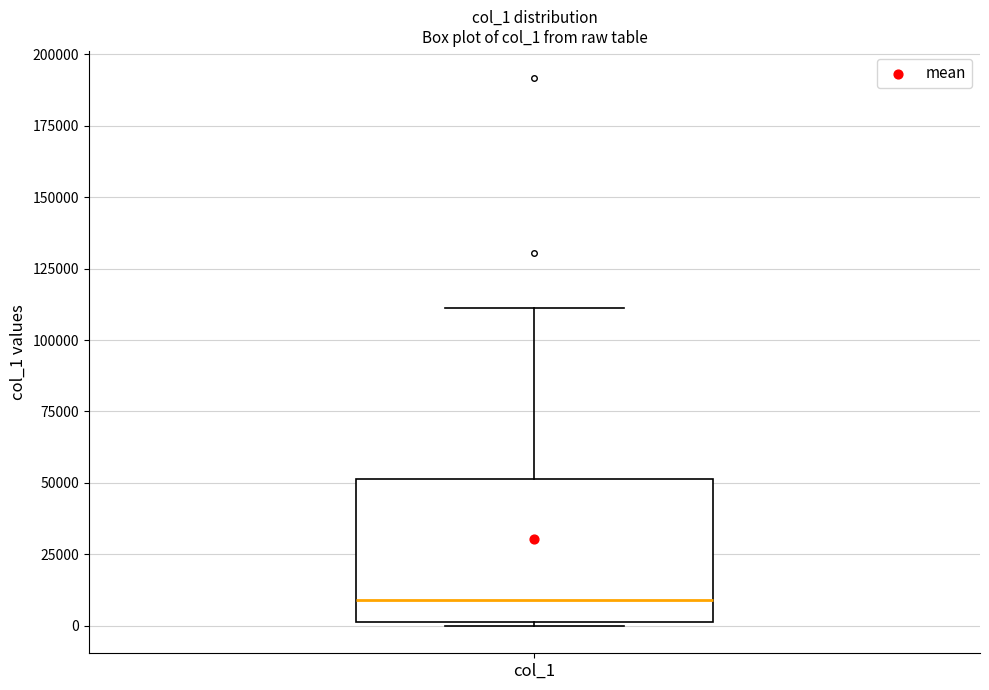

Where does the median line of the box for col_1 sit on the y-axis? The values are not printed on the chart, so give them approximately, as read against the axis.

10000